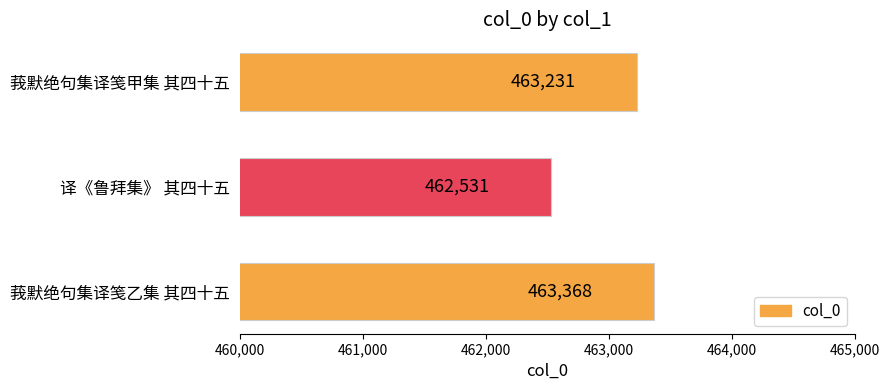

List the labels in order of value, largest first.

莪默绝句集译笺乙集 其四十五, 莪默绝句集译笺甲集 其四十五, 译《鲁拜集》 其四十五